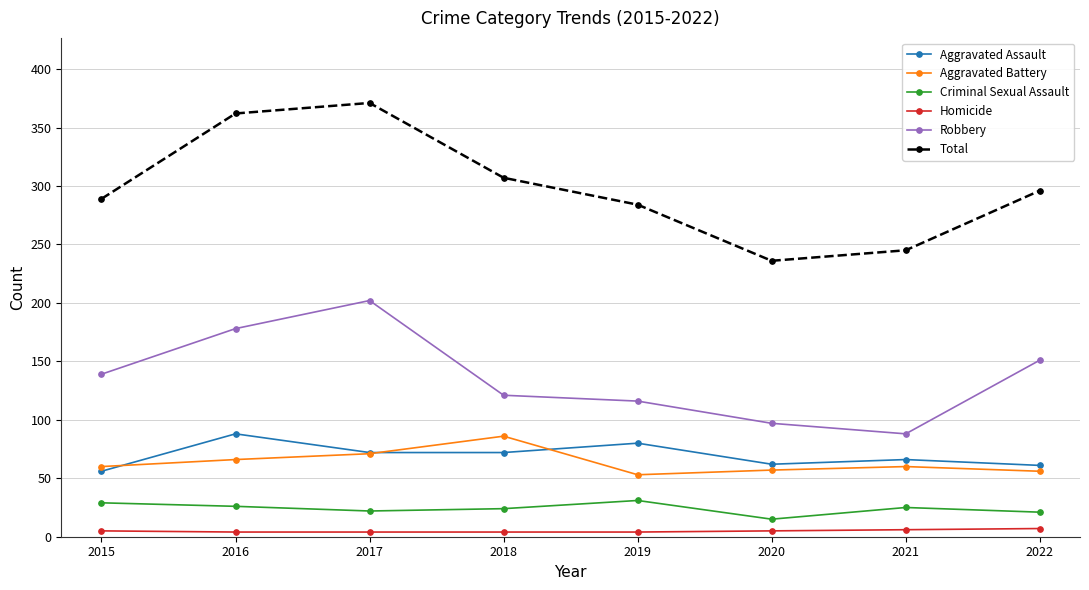

At which category does Aggravated Battery reach its first local valley?

2019